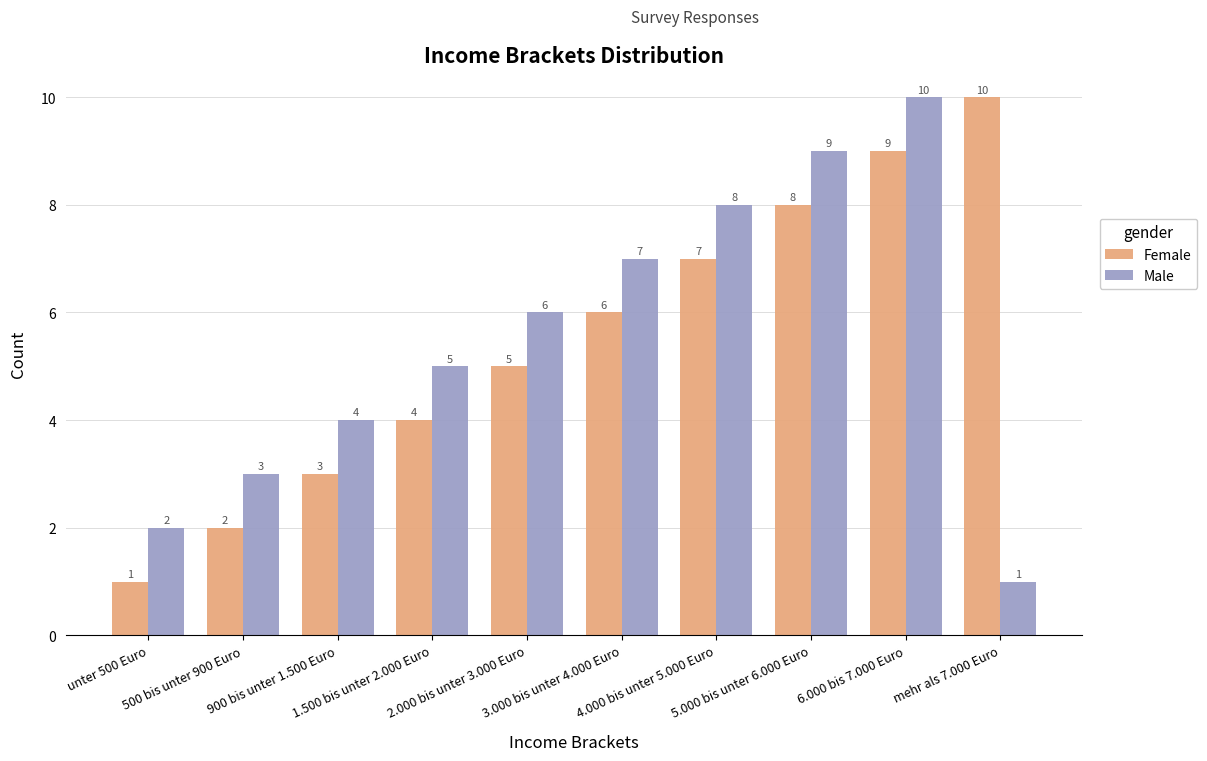

What position from the left is 1.500 bis unter 2.000 Euro?

4